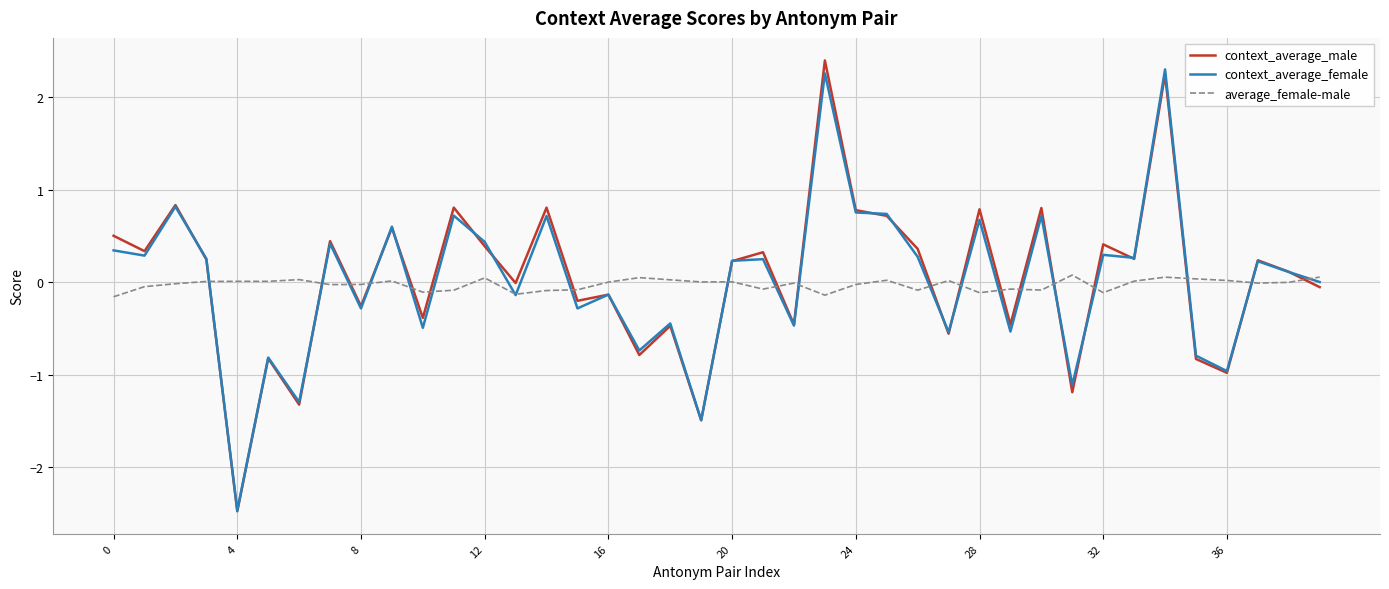

What is the maximum value shown in the chart?

2.4